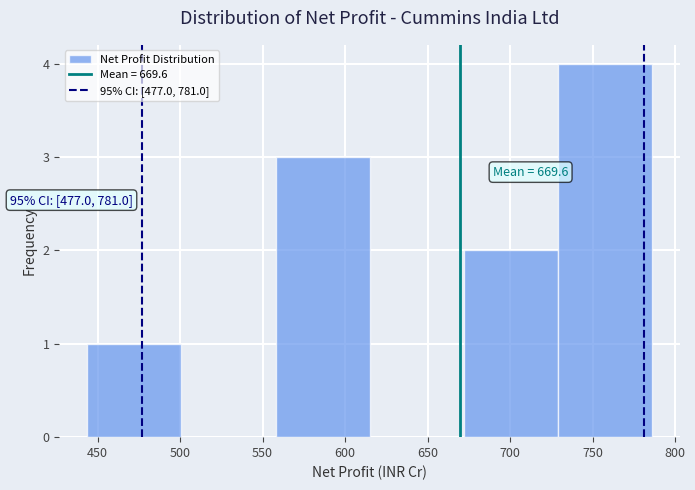

Which range on the x-axis has the tallest bar?

730 to 785